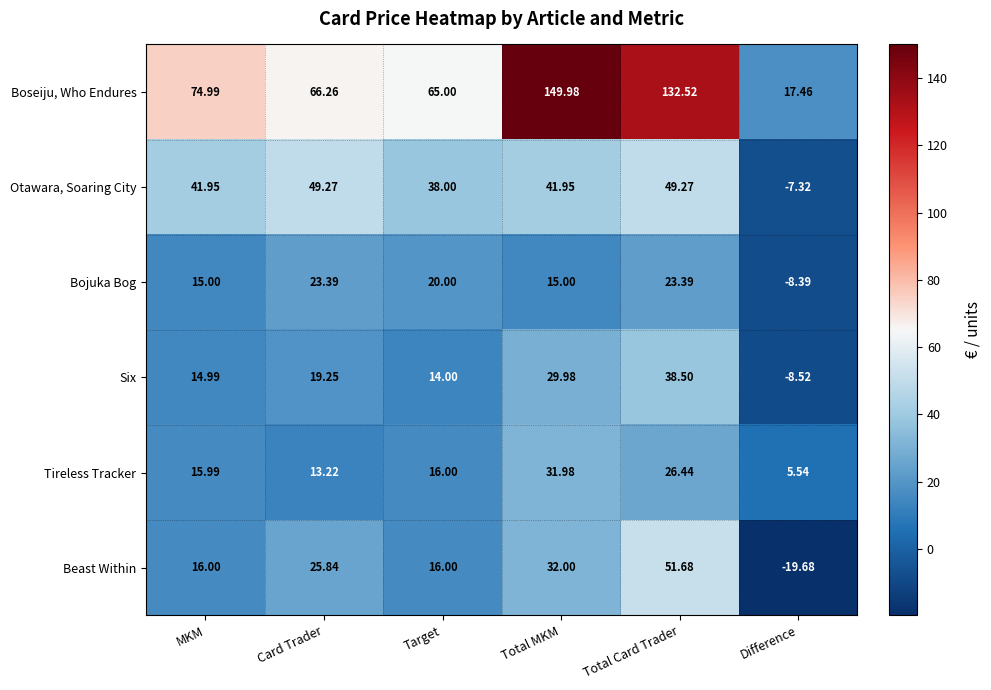

How many values in the Otawara, Soaring City series exceed 41?

4